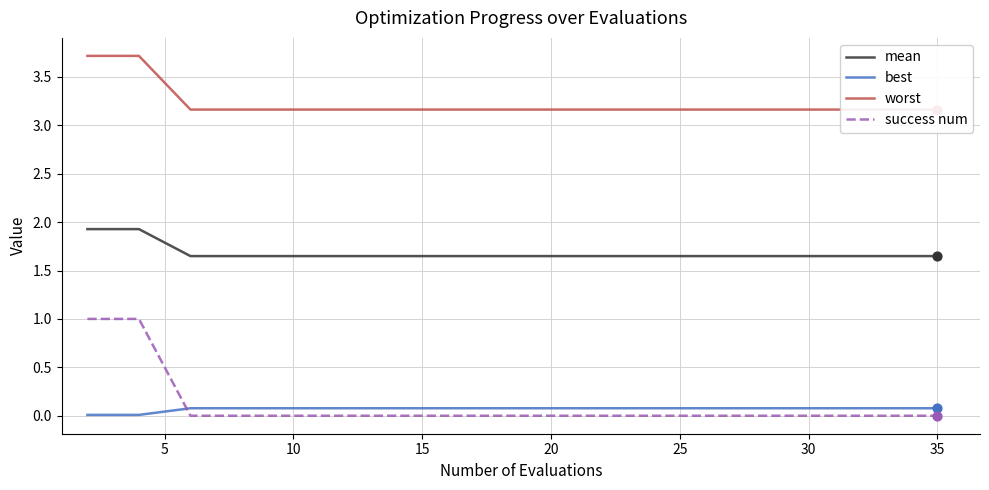

Which series has the widest spread of Y values?

success num